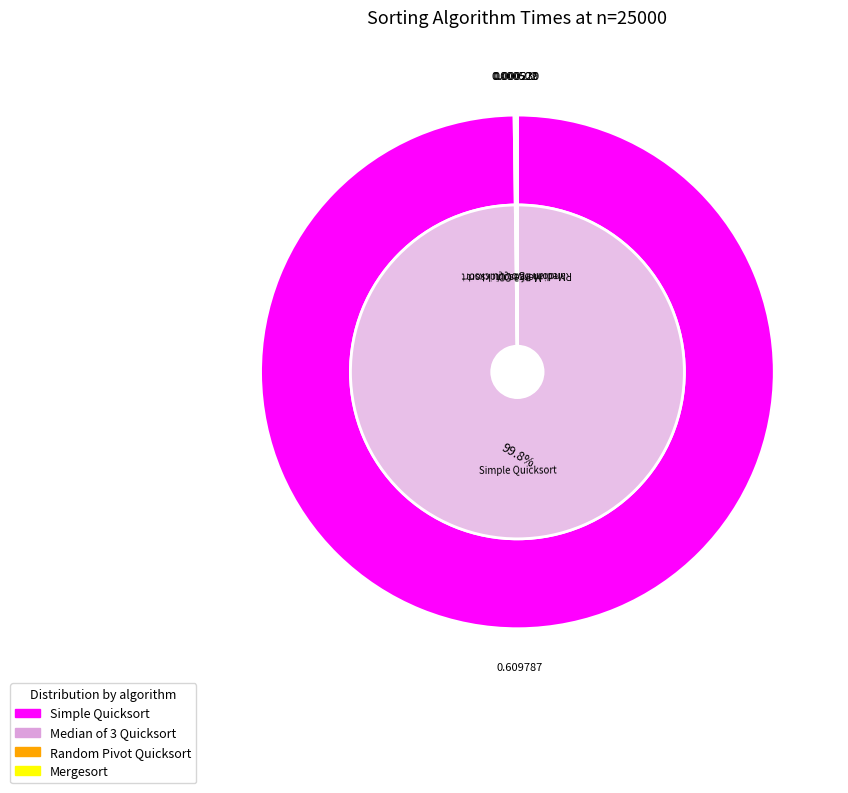

The Mergesort slice represents 0% of the pie. True or false?

True